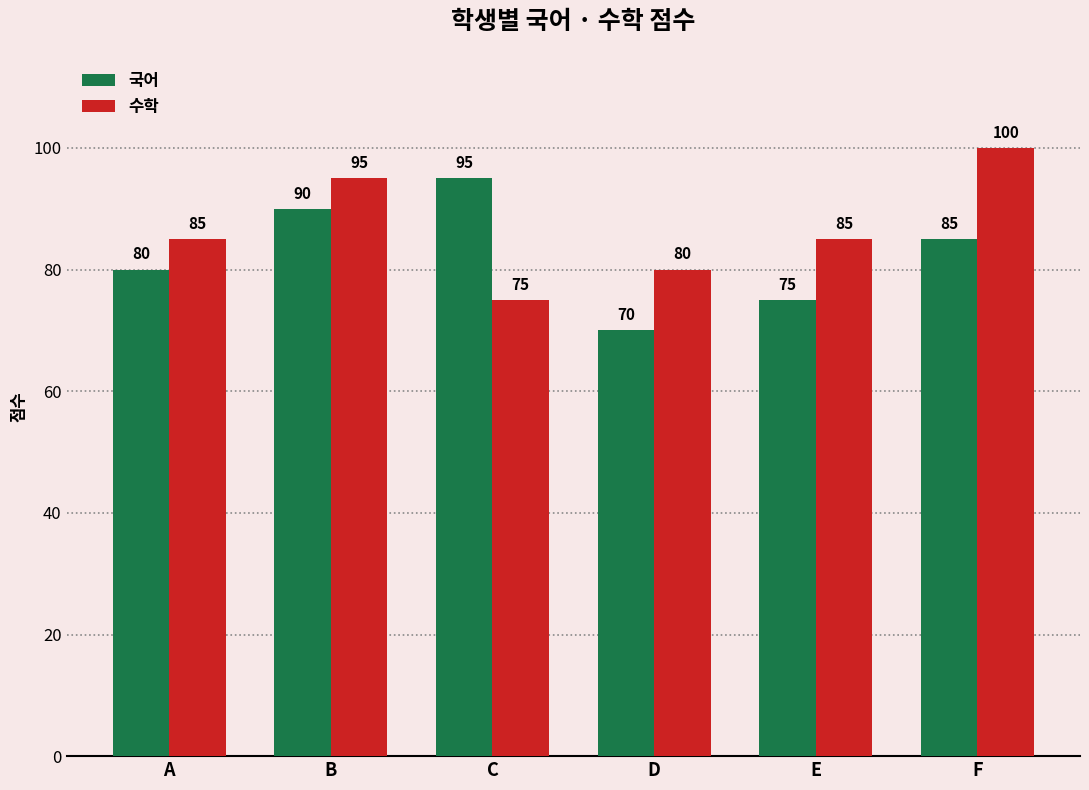

What is the minimum value for 국어?

70